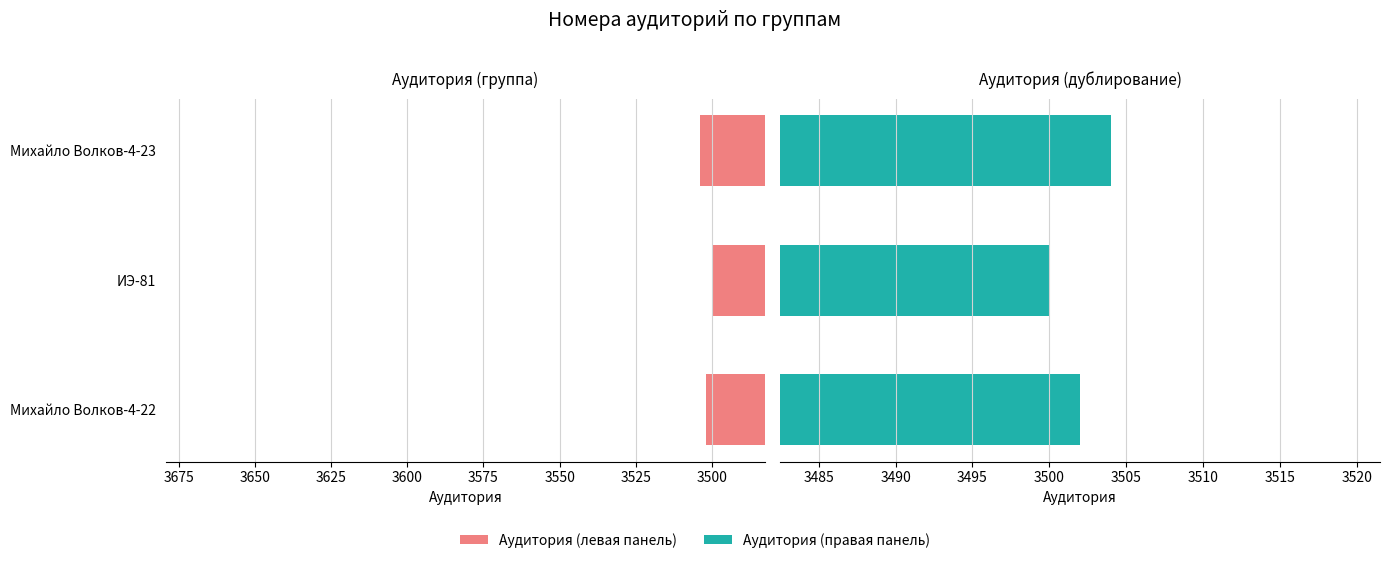

The Аудитория (левая панель) series shows 5448 at ИЭ-81. True or false?

False